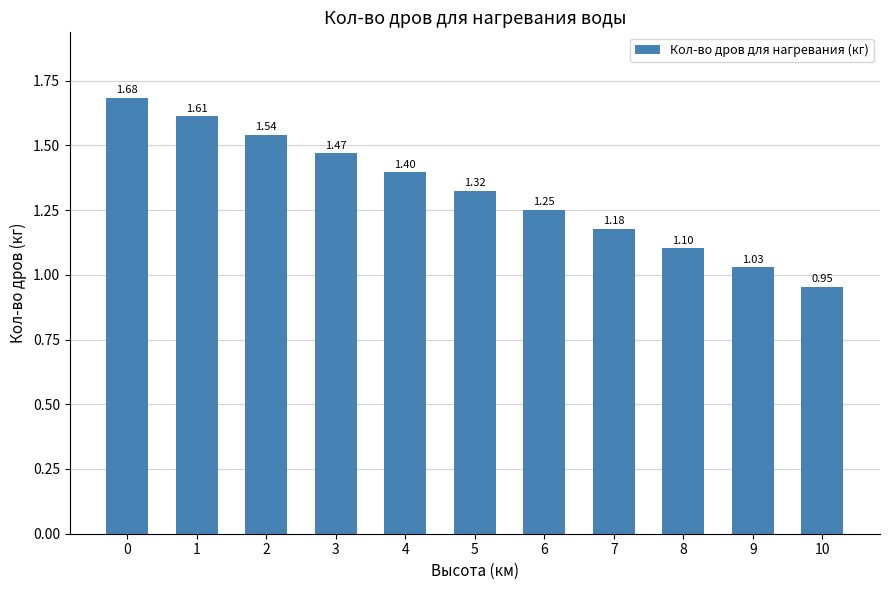

Rank the categories by value from lowest to highest.

10, 9, 8, 7, 6, 5, 4, 3, 2, 1, 0